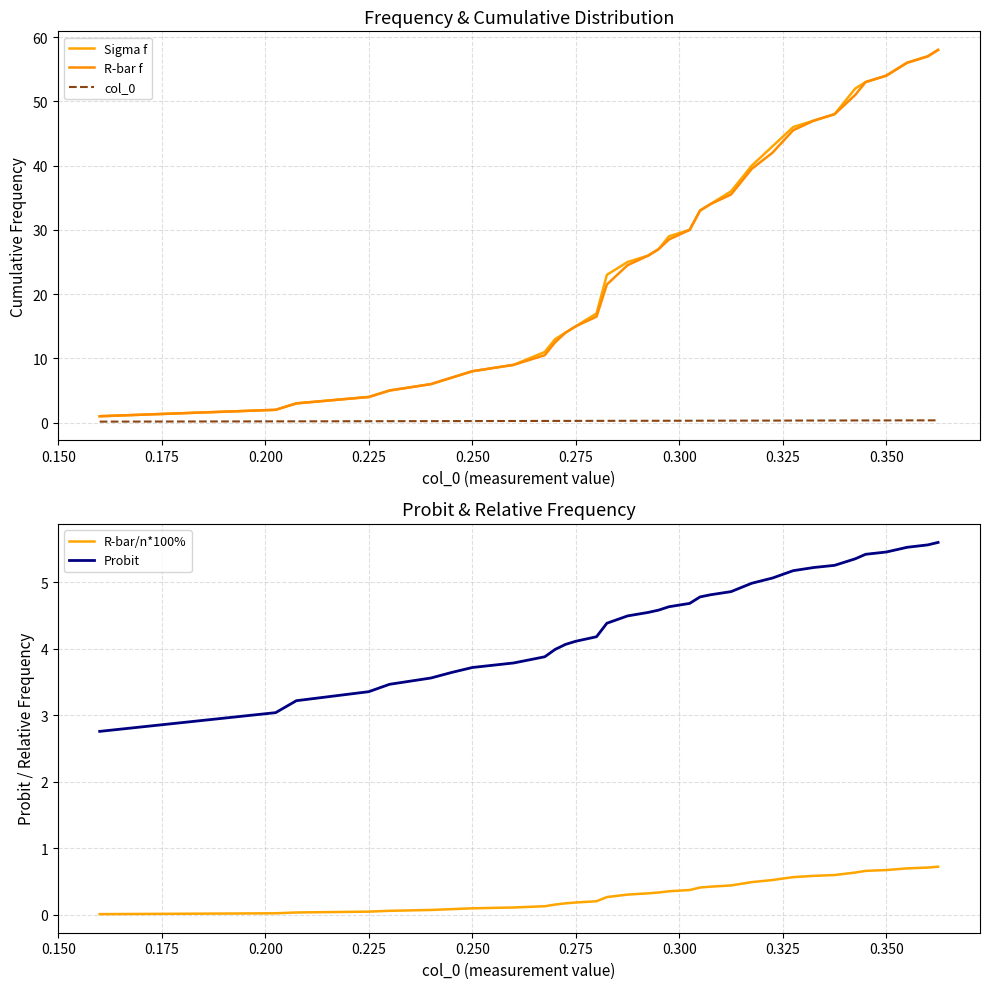

The Probit series shows 0.8 at 0.225. True or false?

False